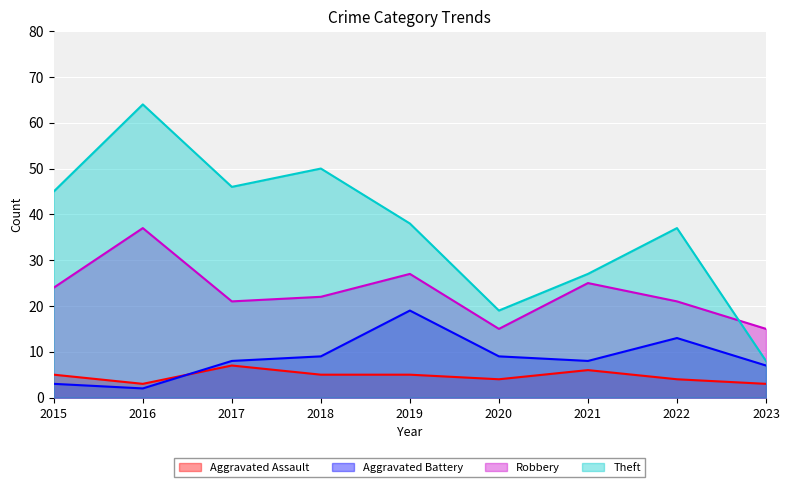

What is the value of the Robbery point at the 6th from the left?

15